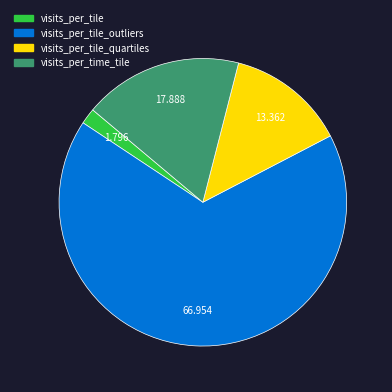

Is there any slice that represents more than half of the pie?

Yes